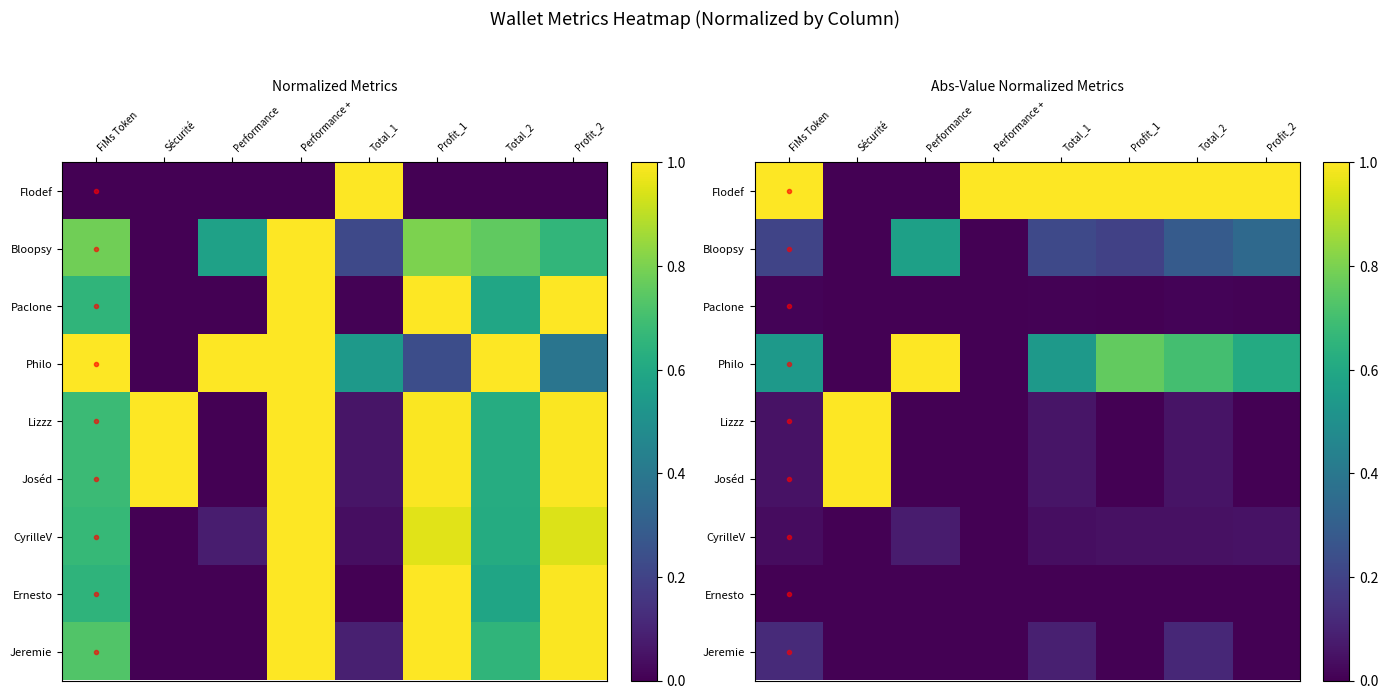

Count the number of categories in the chart.

8